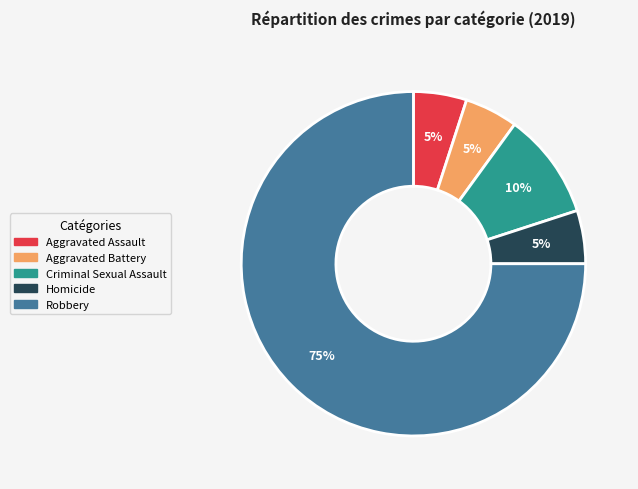

Count the number of slices in the pie.

5